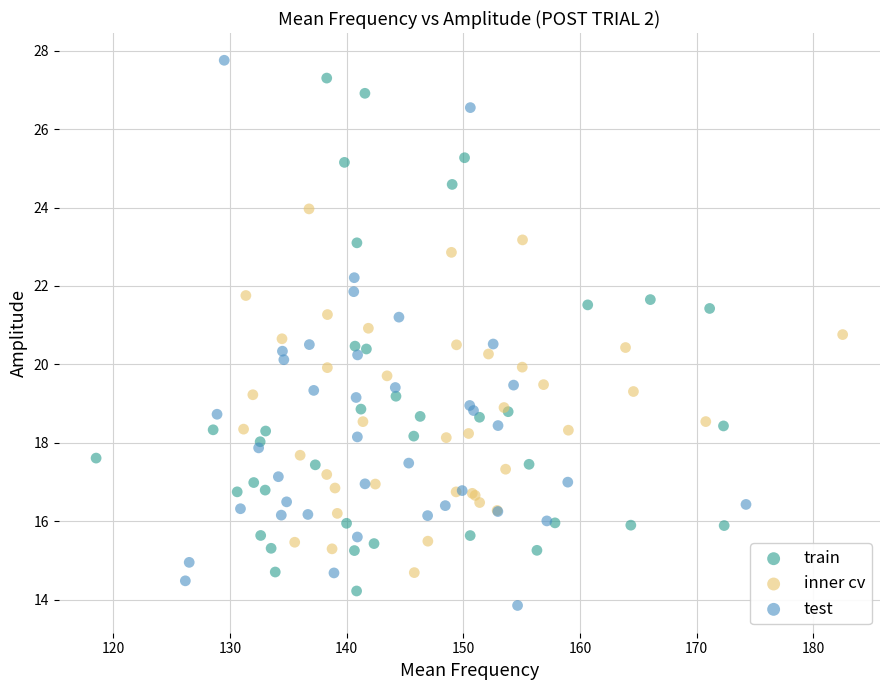

Which series has the largest Y range (max minus min)?

test